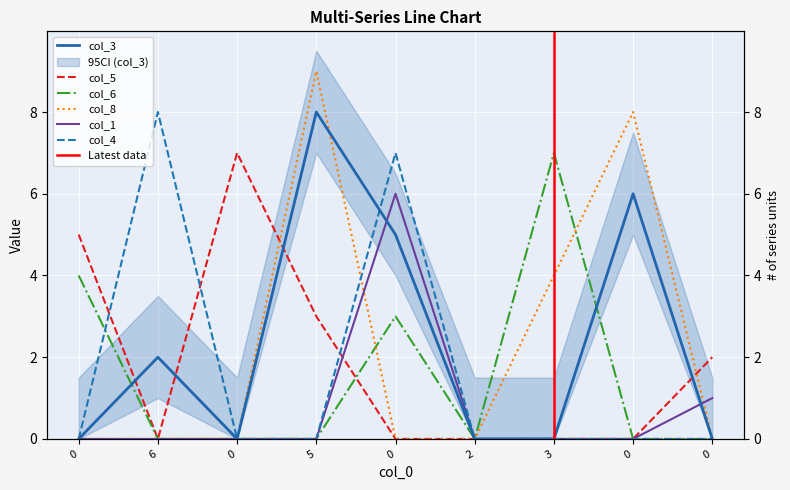

Between which two adjacent categories do col_5 and col_8 first intersect?

0 and 5